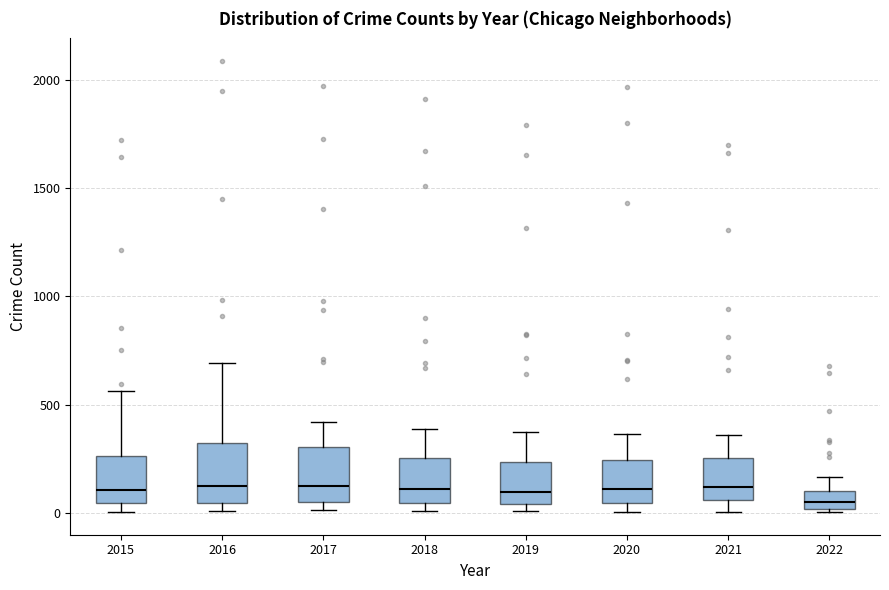

Reading left to right, read every box against the y-axis: the position of its median line, the range the box covers, and the ends of its whiskers. The values are not printed on the chart, so give them approximately, as read against the axis.

2015: median 100, box 50 to 250, whiskers 0 to 550
2016: median 150, box 50 to 300, whiskers 0 to 700
2017: median 100, box 50 to 300, whiskers 0 to 400
2018: median 100, box 50 to 250, whiskers 0 to 400
2019: median 100, box 50 to 250, whiskers 0 to 400
2020: median 100, box 50 to 250, whiskers 0 to 350
2021: median 100, box 50 to 250, whiskers 0 to 350
2022: median 50, box 0 to 100, whiskers 0 to 150